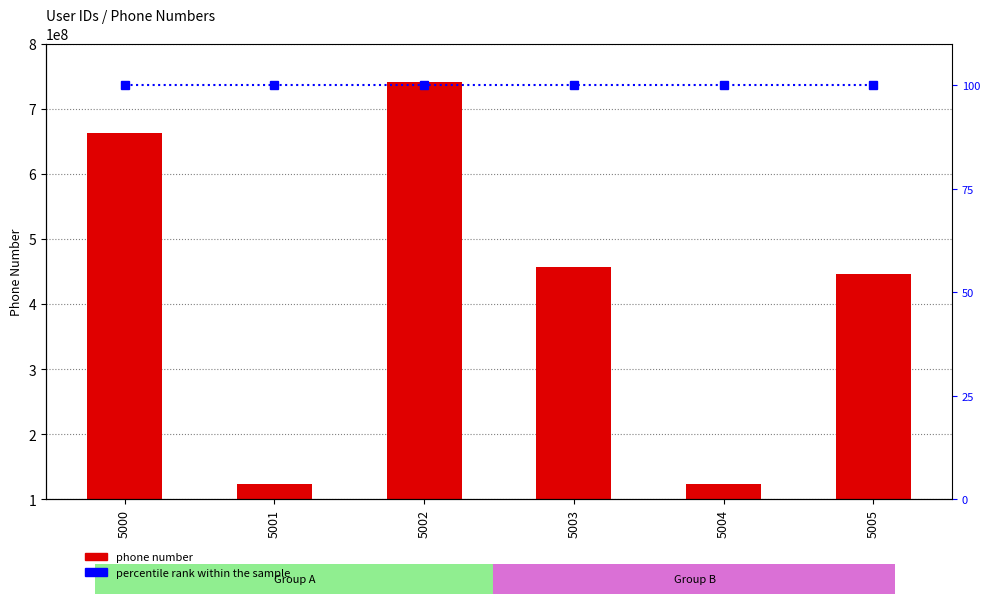

How many groups of bars are there?

6